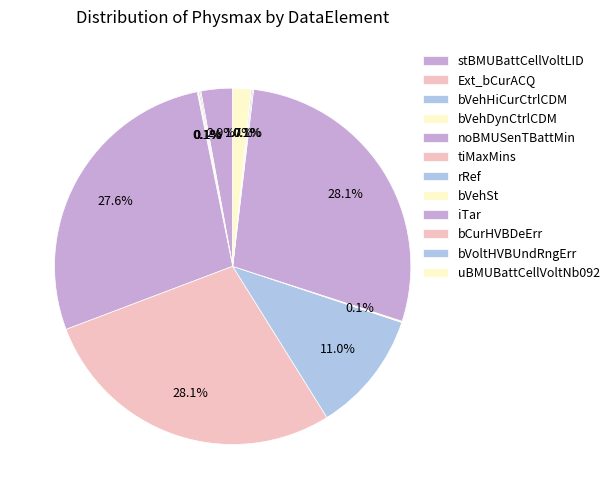

To the nearest percent, what is the combined percentage of bVoltHVBUndRngErr and rRef?

11%